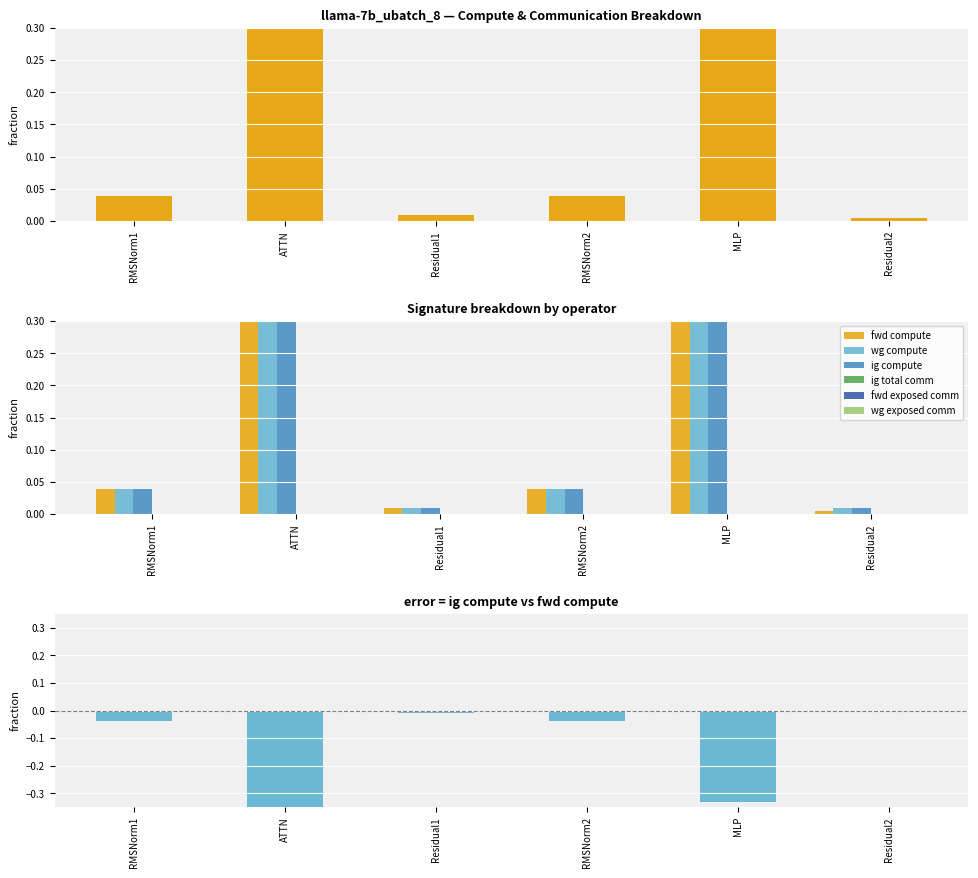

List the series in order of their peak value, highest first.

fwd compute, wg compute, ig compute